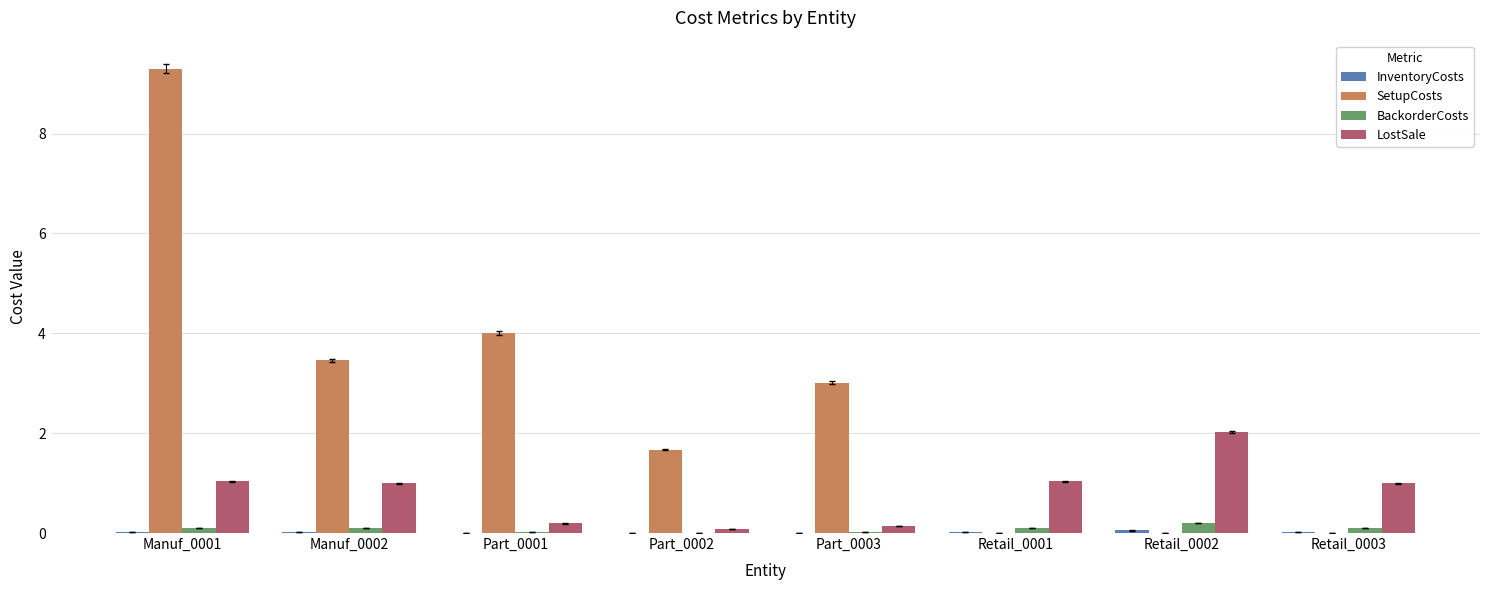

Which category has the highest value in the LostSale series?

Retail_0002